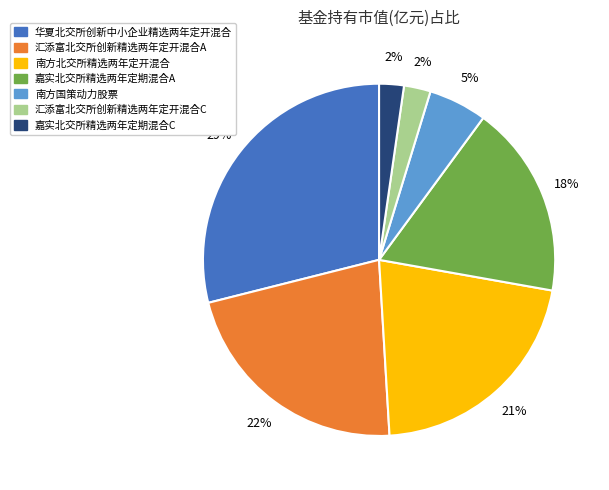

How many slices are in this pie chart?

7